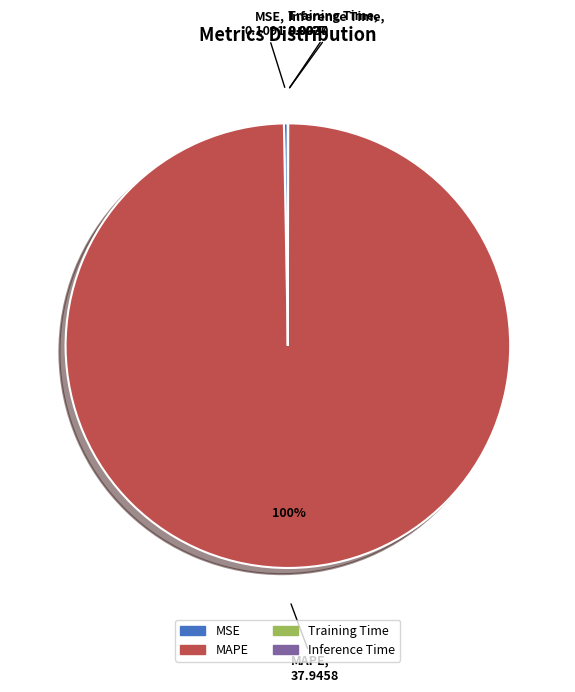

Do MSE and MAPE together represent more than half of the pie?

Yes